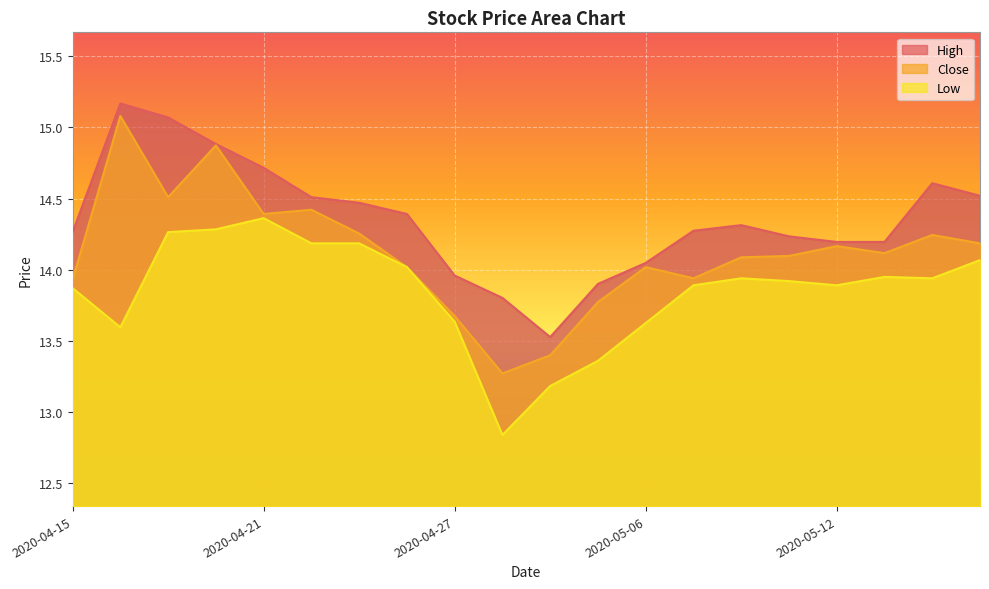

True or false: low and close intersect in this chart.

False